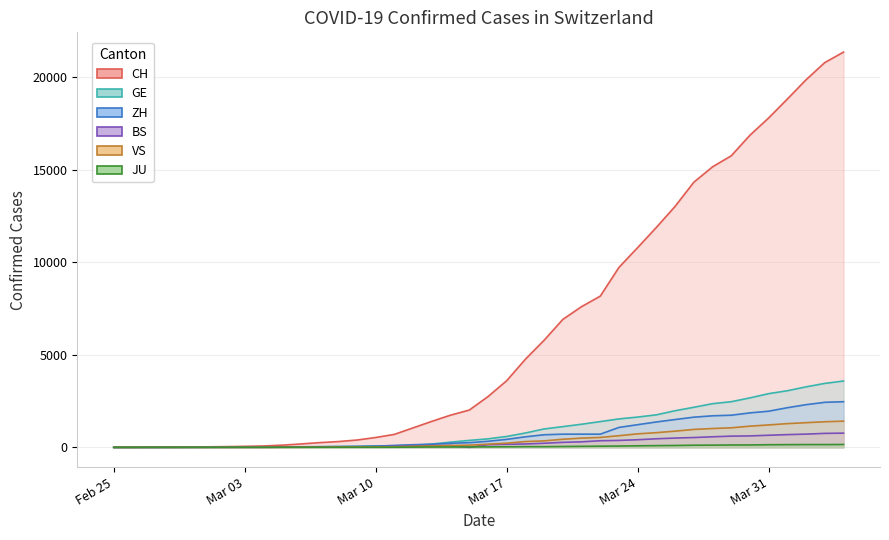

Rank the series at 2020-03-27 from lowest to highest value.

JU, BS, VS, ZH, GE, CH